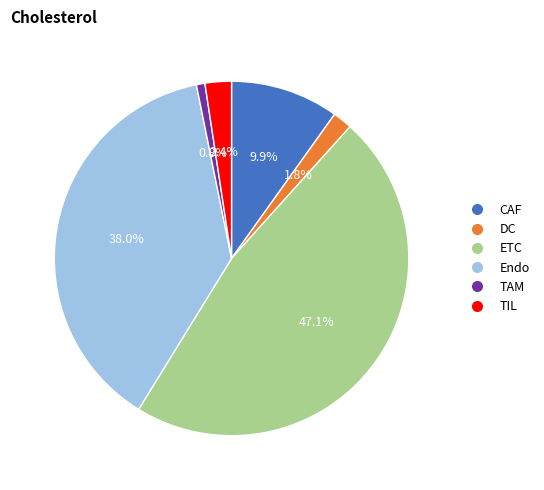

What is the total percentage of TIL and TAM?

3.2%